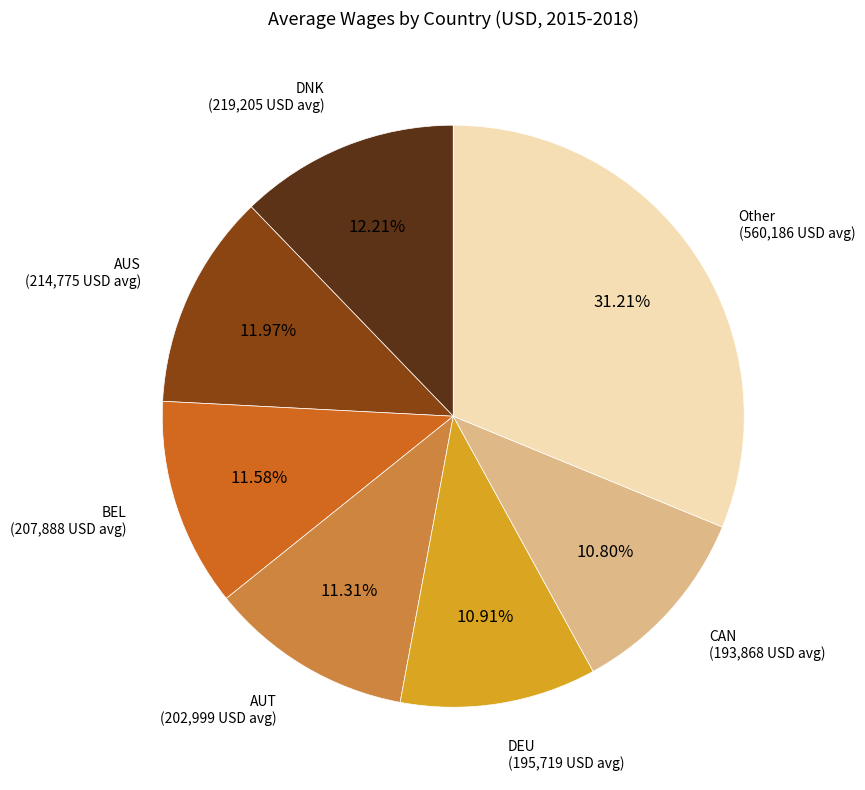

Is there any slice that represents more than half of the pie?

No